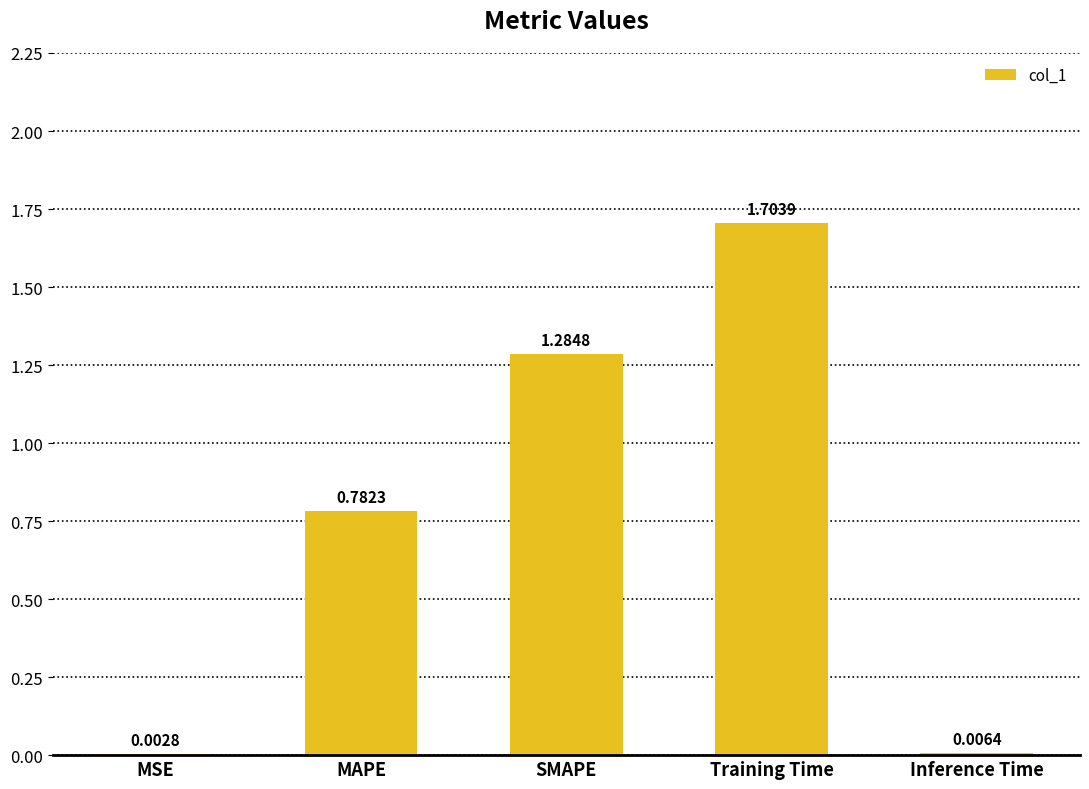

Are the bars grouped side by side (vs. stacked)?

No